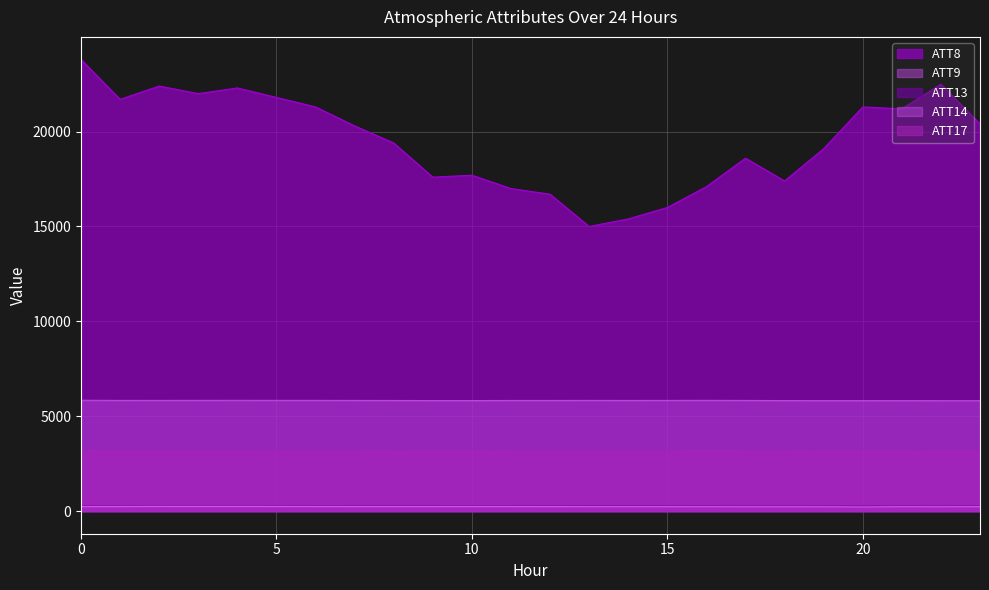

Where is ATT9 nearest to the value 5830?

8